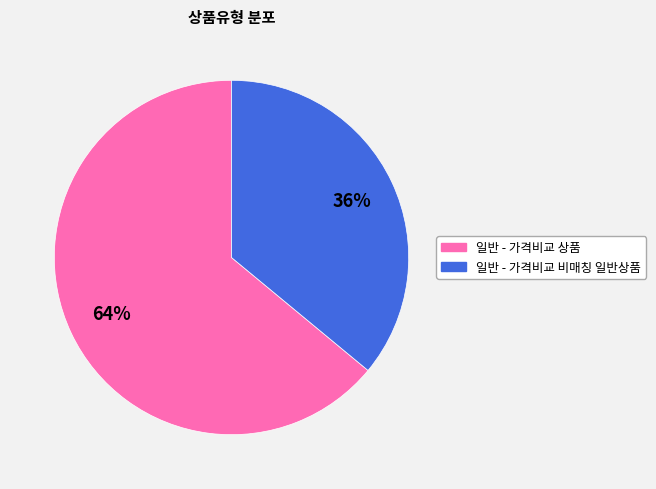

Is it true that 일반 - 가격비교 상품 is 52% of the pie?

False